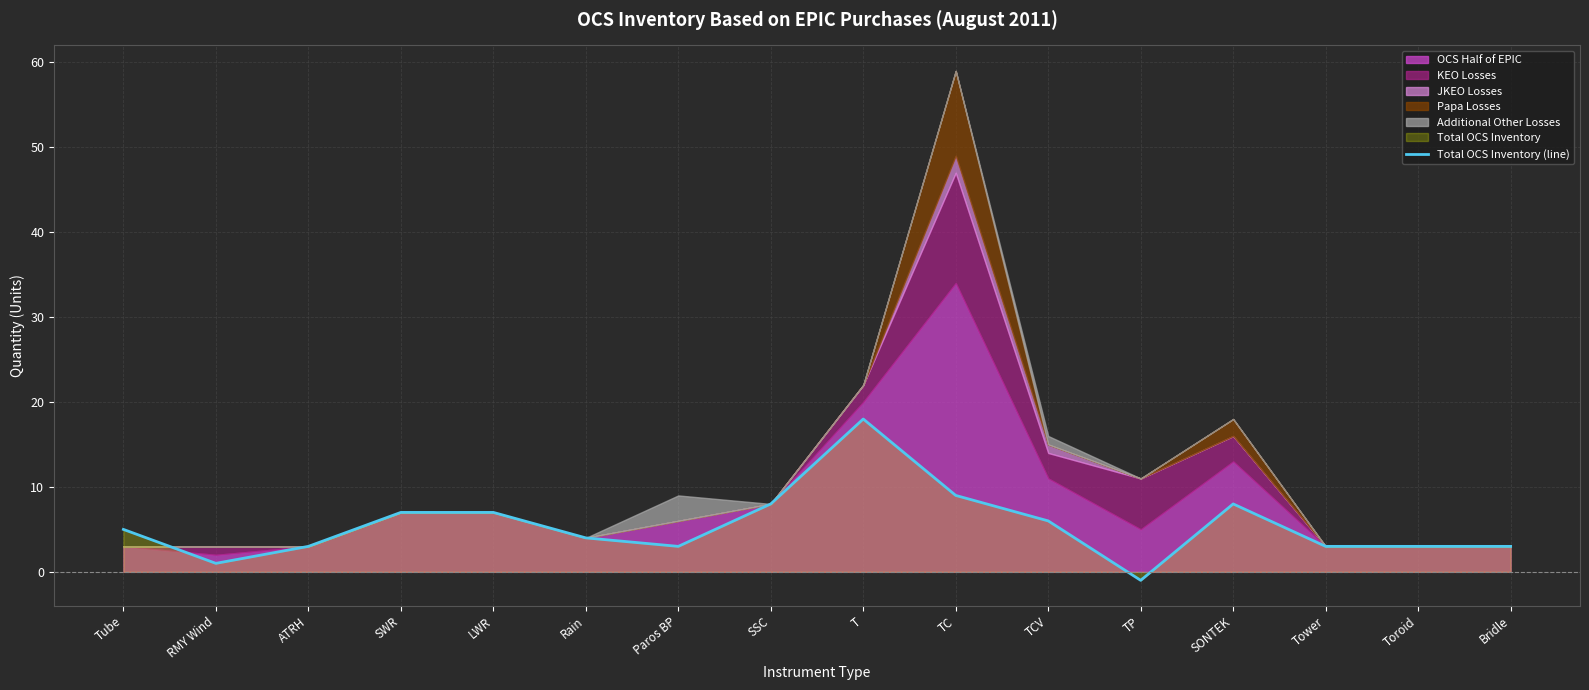

What is the value of the 9th point from the left?

18